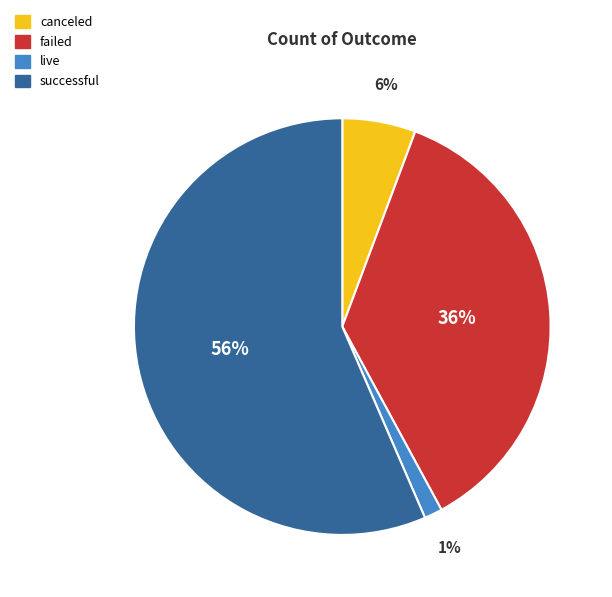

Do live and successful together represent more than half of the pie?

Yes